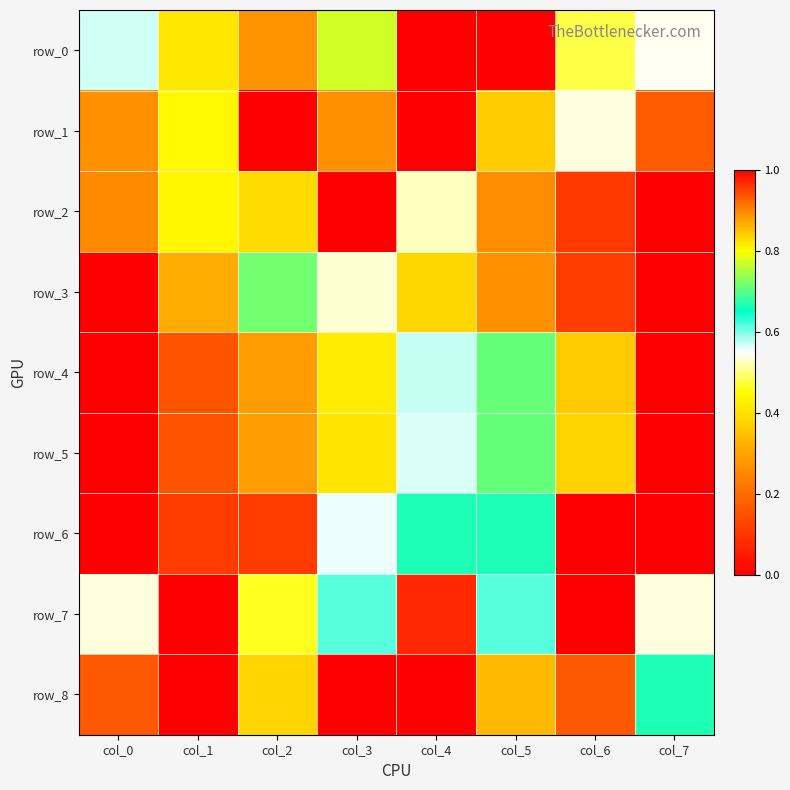

Is the value of row_8 at col_1 greater than the value of row_4 at col_5?

Yes